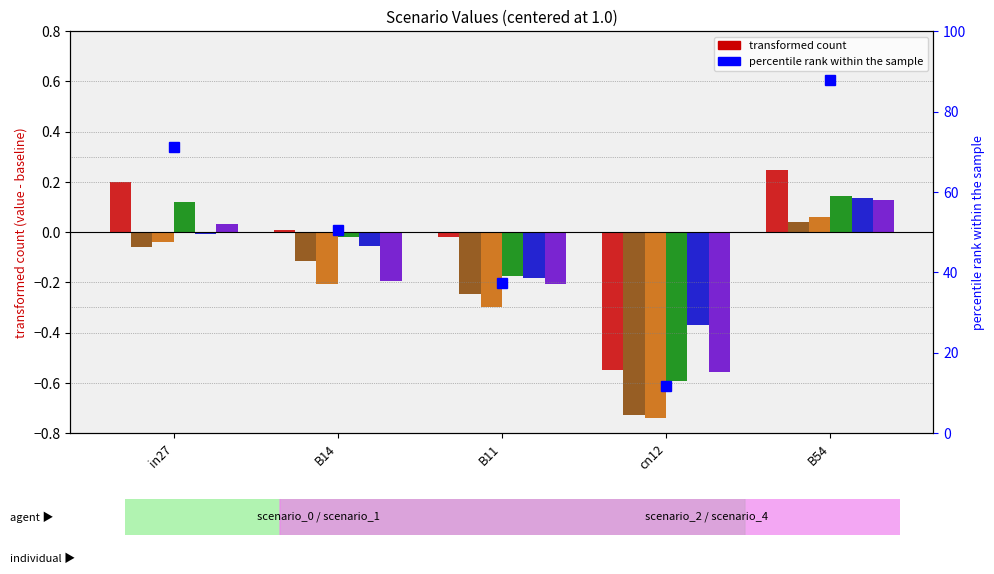

What is the smallest value displayed?

-0.7